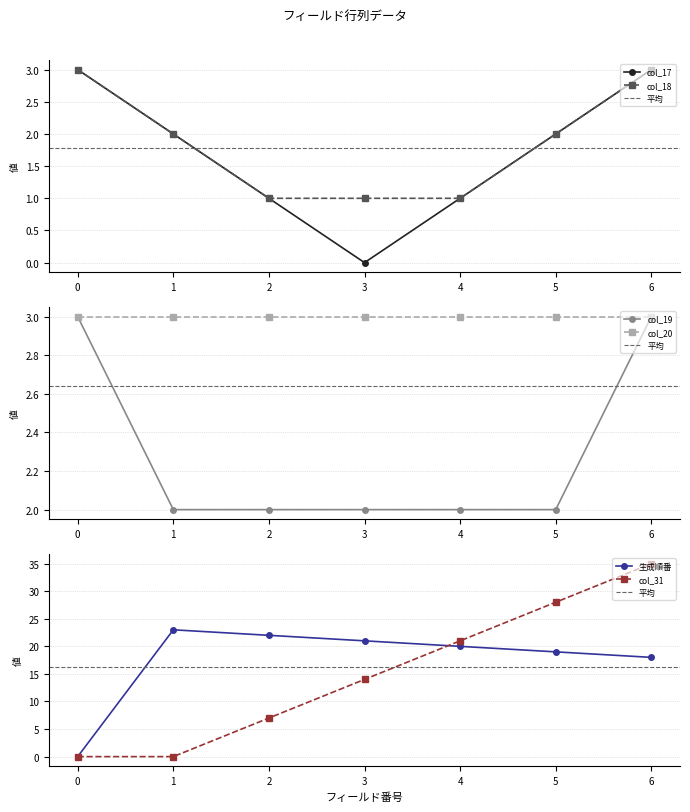

True or false: col_19 and 生成順番 cross at least once.

True